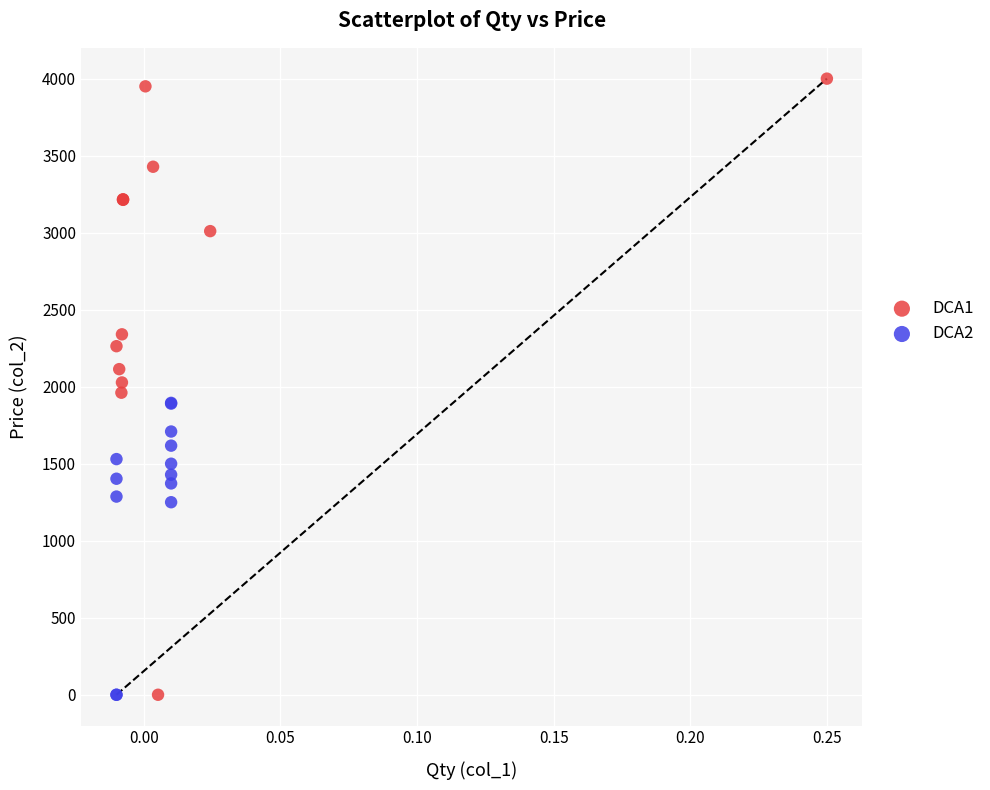

Which series contains the highest Y value?

DCA1